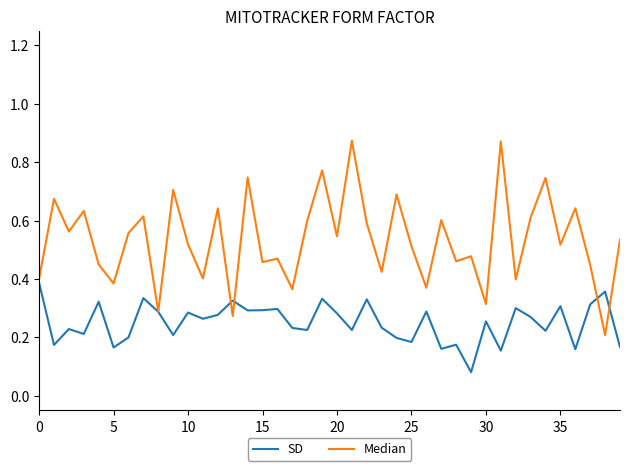

What are all the series names shown in the legend?

SD, Median